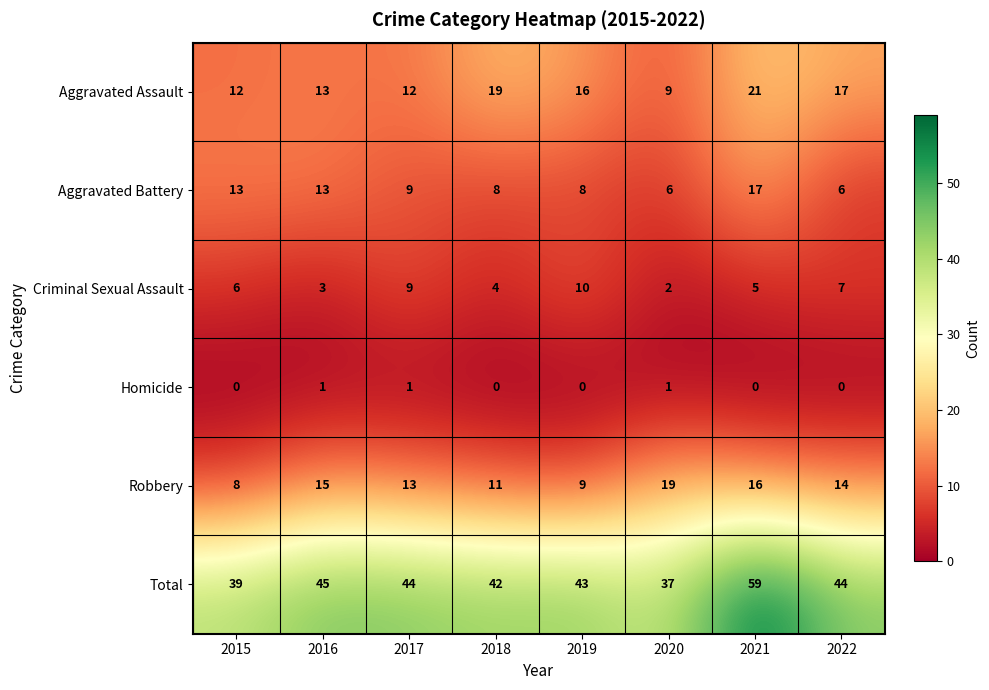

Count the number of categories in the chart.

8